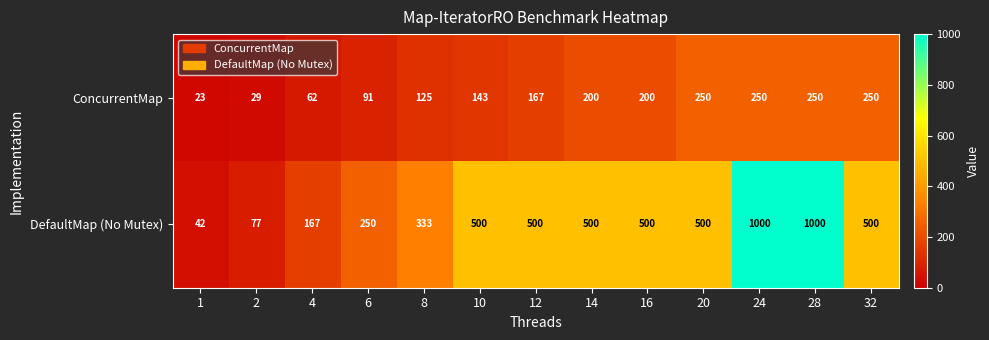

List the series in order of their overall mean, highest first.

DefaultMap (No Mutex), ConcurrentMap